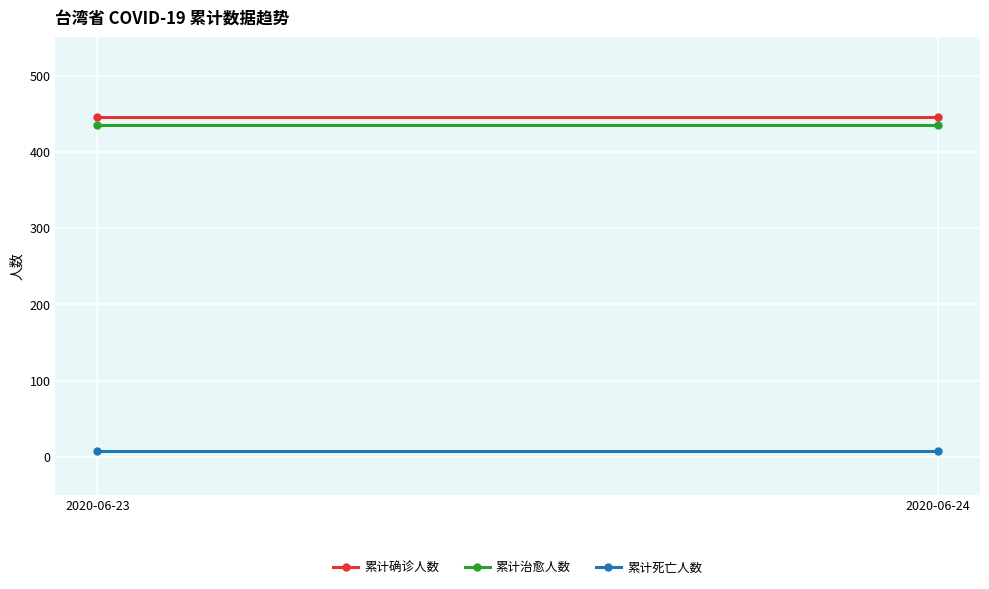

Reading right to left, extract all data points from this chart.

累计确诊人数: 2020-06-24=446	2020-06-23=446
累计治愈人数: 2020-06-24=435	2020-06-23=435
累计死亡人数: 2020-06-24=7	2020-06-23=7